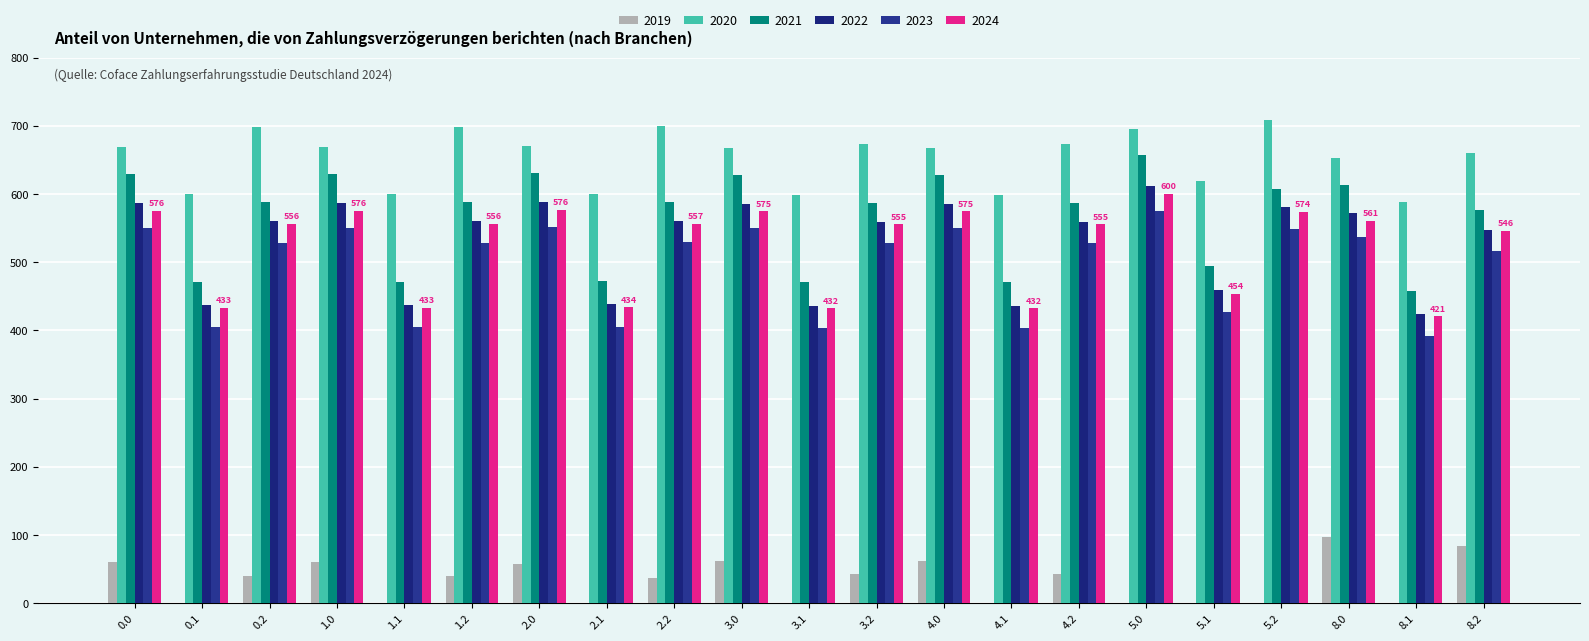

What is the greatest value displayed?

708.0